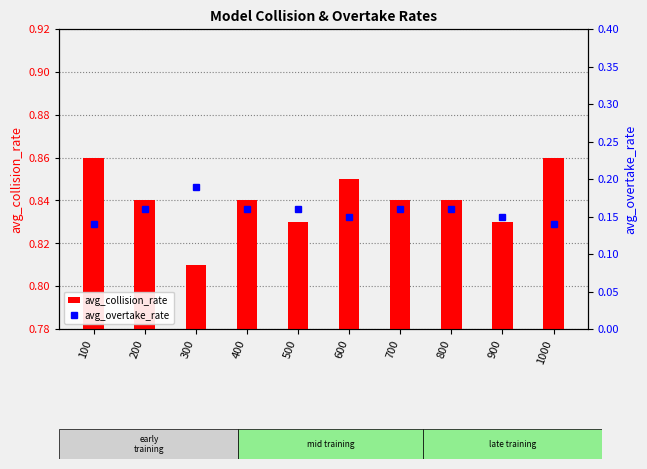

Read the avg_collision_rate value at 200.

0.8